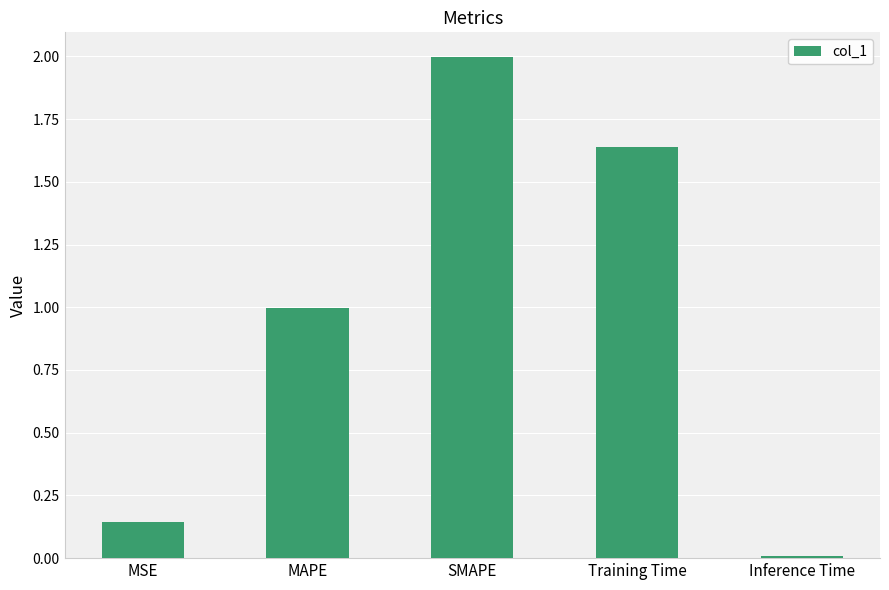

Is it true that the value at Inference Time is 0.0?

True